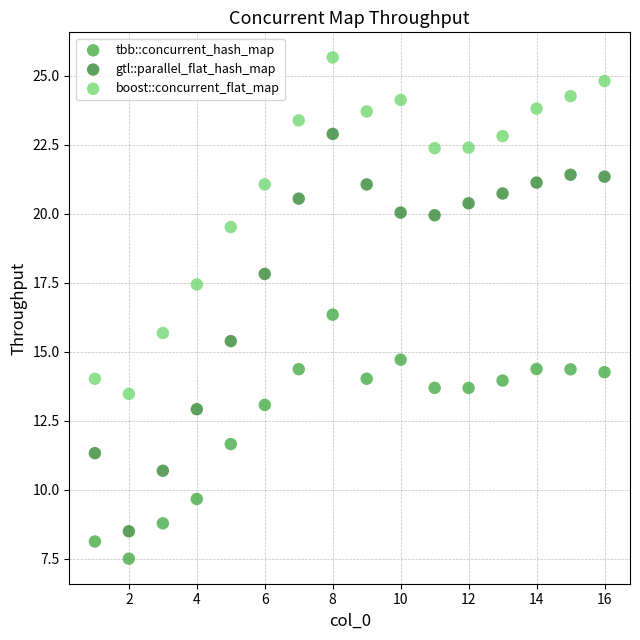

Which series contains the highest Y value?

boost::concurrent_flat_map